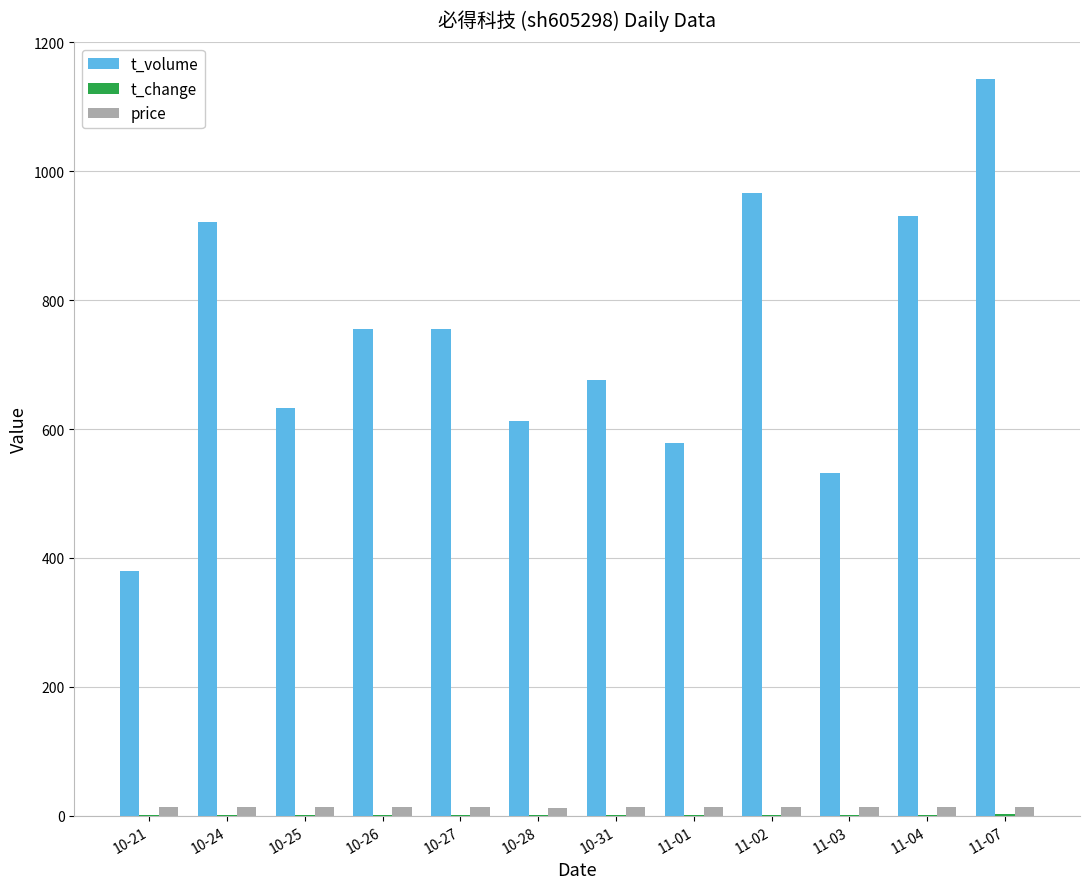

At which category is the sum across all series the highest?

11-07